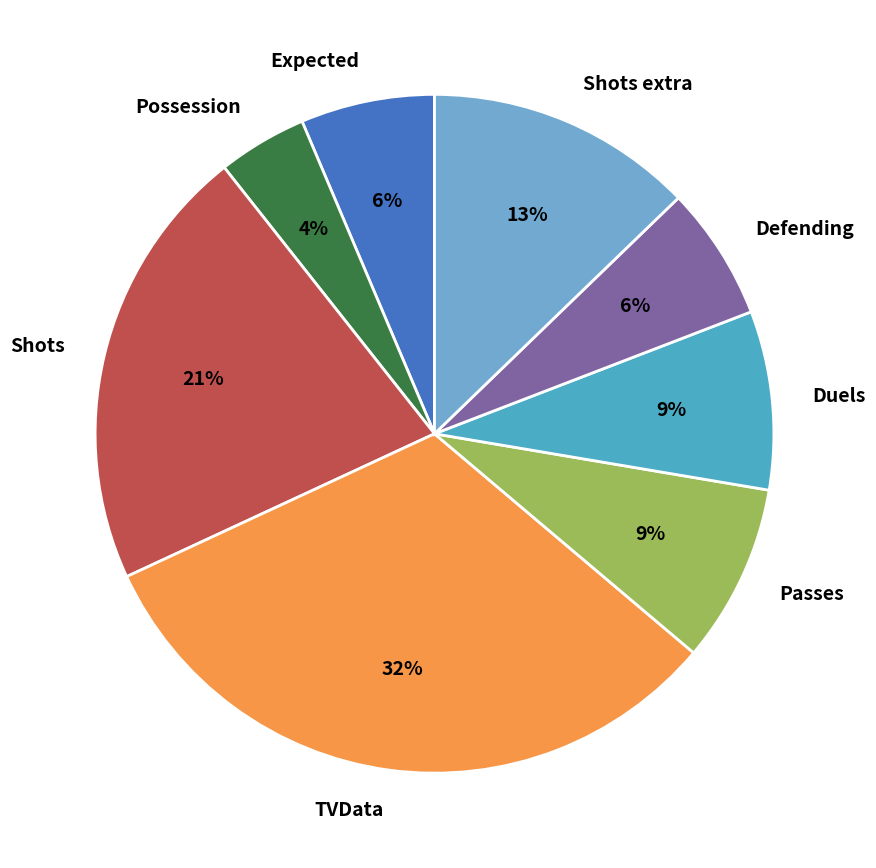

Is there any slice that represents more than half of the pie?

No